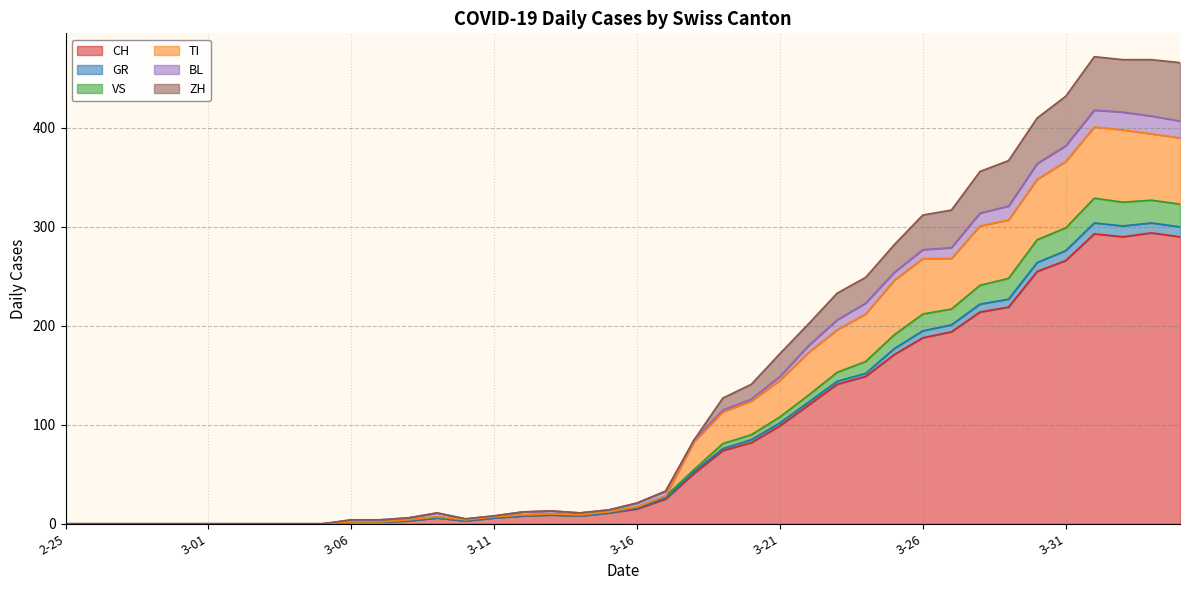

What is the maximum value for CH?

294